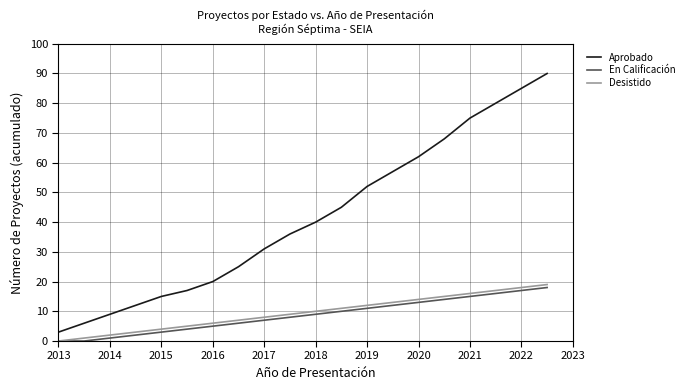

True or false: En Calificación and Aprobado intersect in this chart.

False